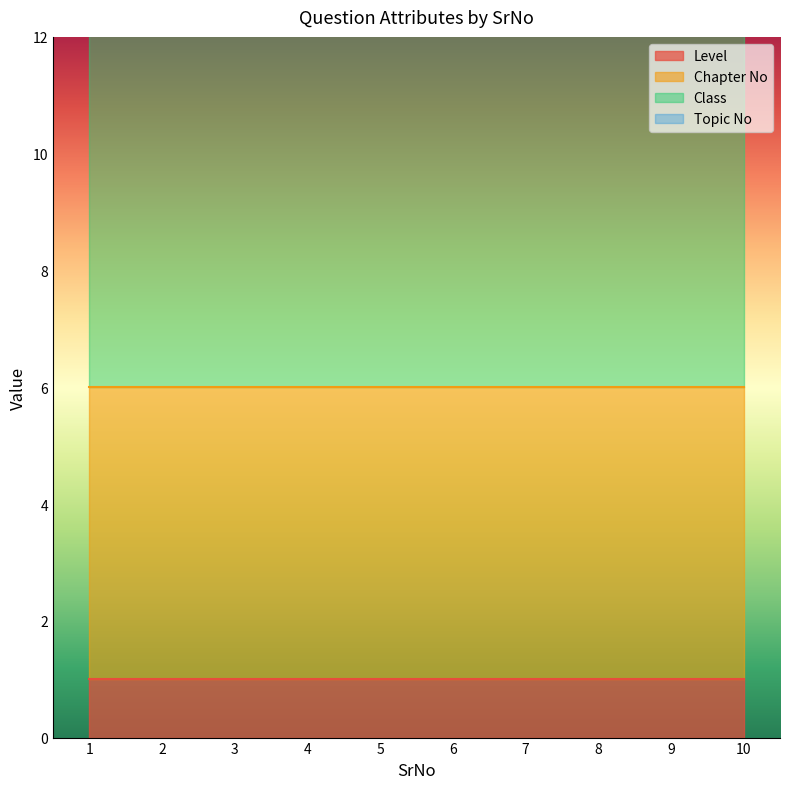

Is it true that Level equals 1 at 5?

True